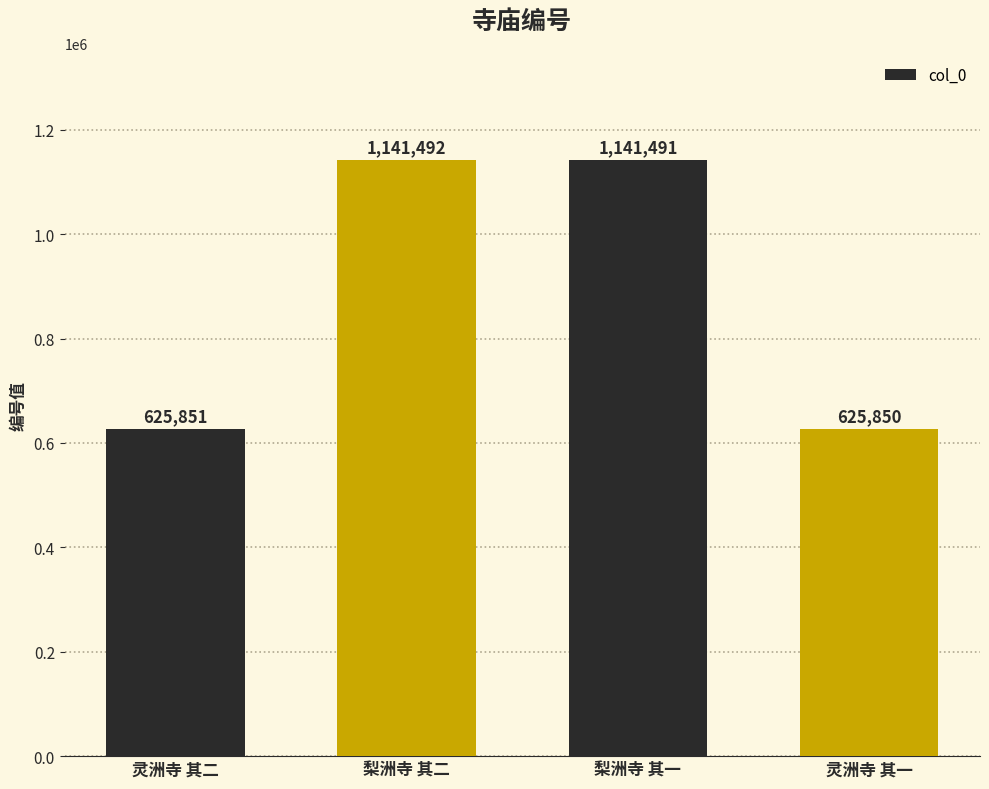

Rank the categories by value from lowest to highest.

灵洲寺 其一, 灵洲寺 其二, 梨洲寺 其一, 梨洲寺 其二